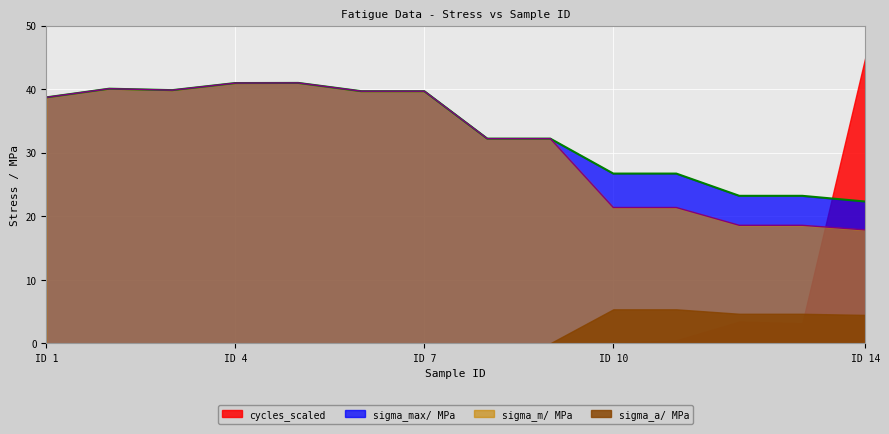

True or false: cycles_scaled has a value of 0.0 at ID 4.

True